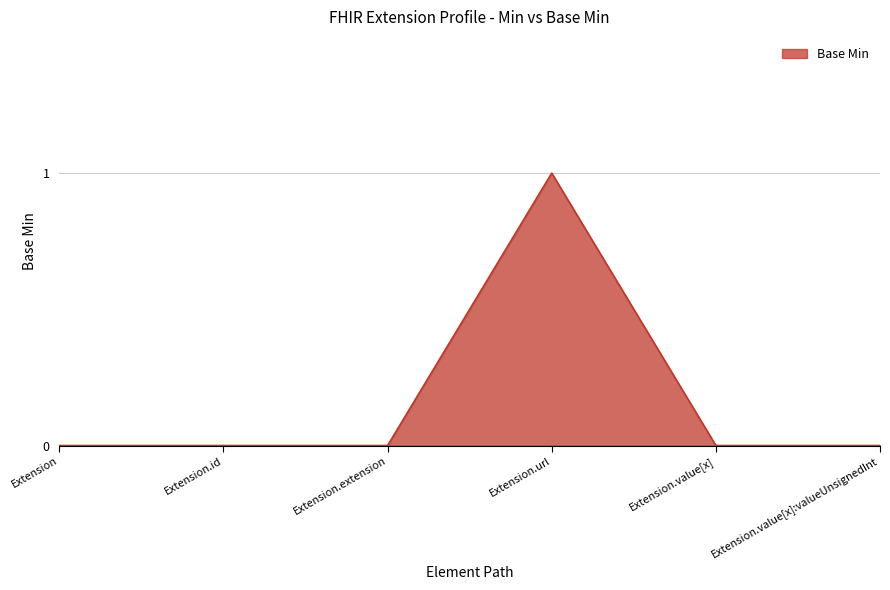

True or false: there are more than 2 points higher than both neighbors.

False